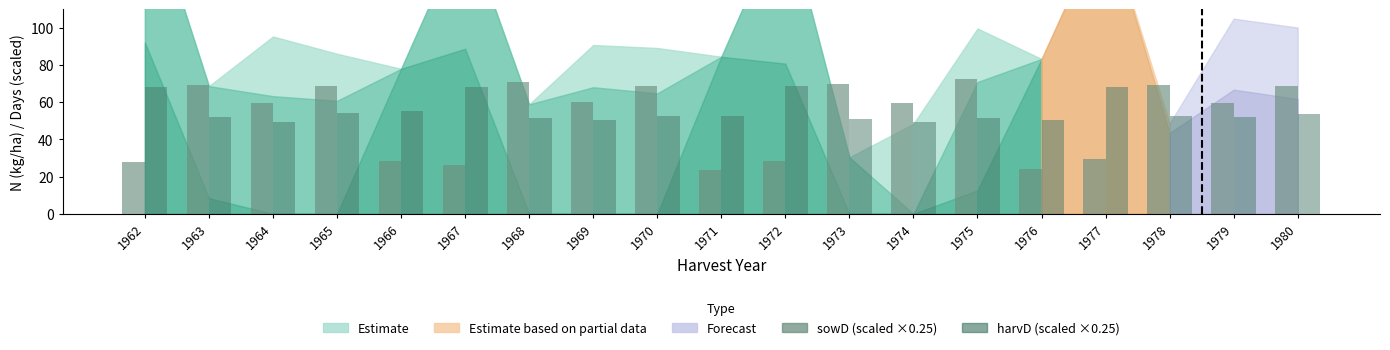

How many bars are there in each group?

2